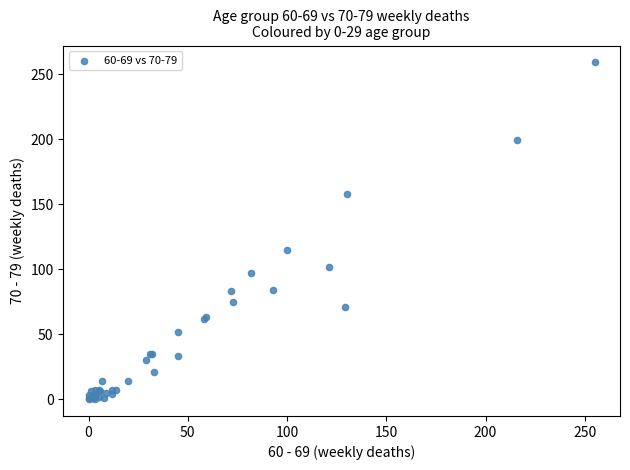

What Y value in the scatter plot is closest to 129?

115